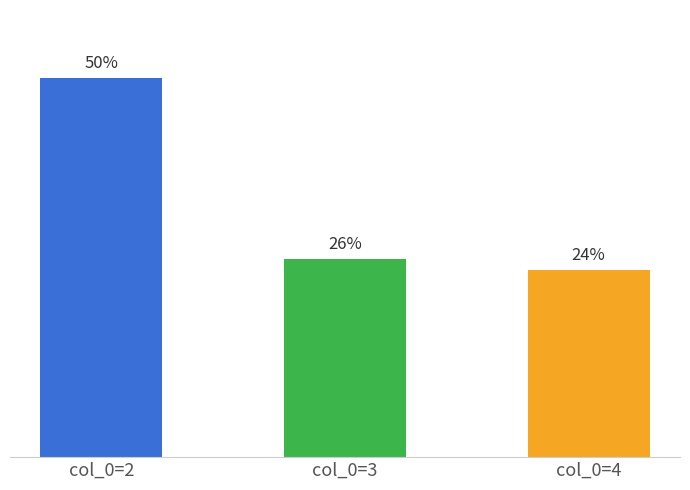

What is the maximum value shown in the chart?

49.6